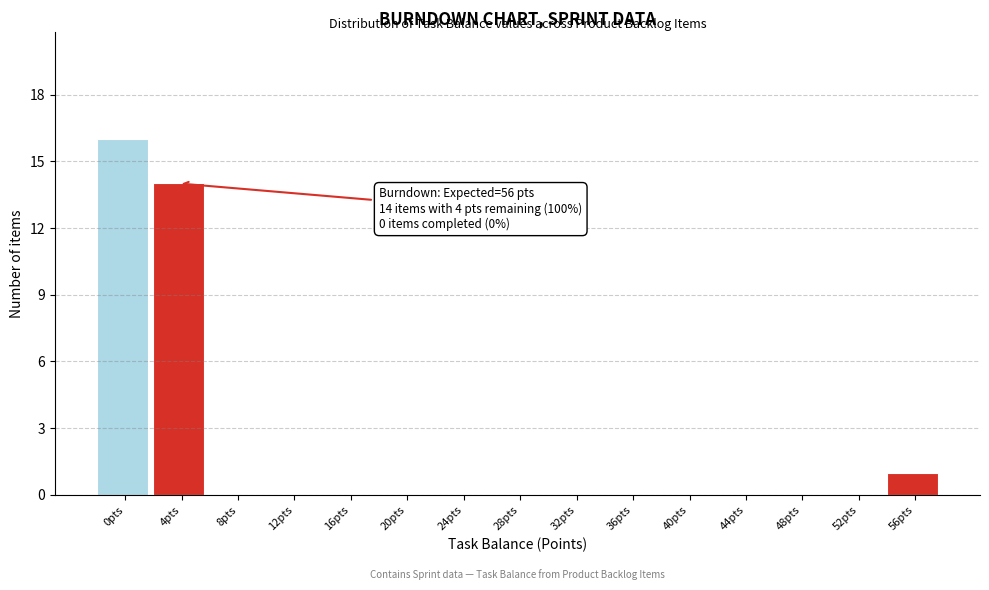

Reading left to right, list all the values displayed in this chart.

0pts=16	4pts=14	8pts=0	12pts=0	16pts=0	20pts=0	24pts=0	28pts=0	32pts=0	36pts=0	40pts=0	44pts=0	48pts=0	52pts=0	56pts=1